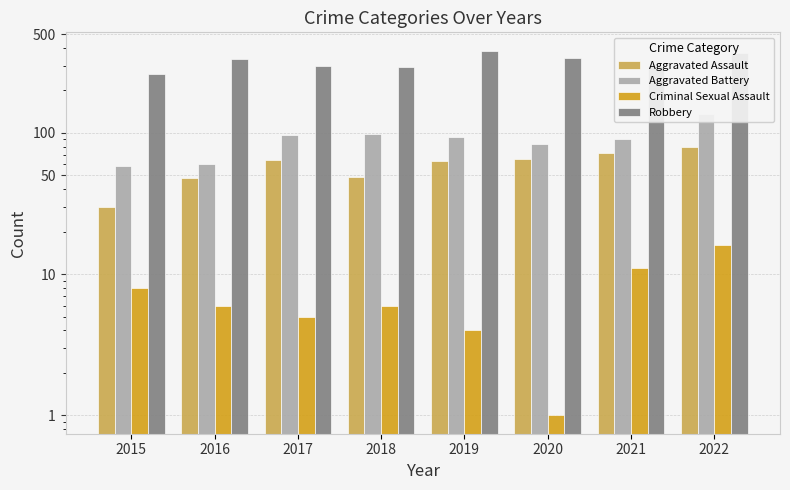

What is the smallest value displayed?

1